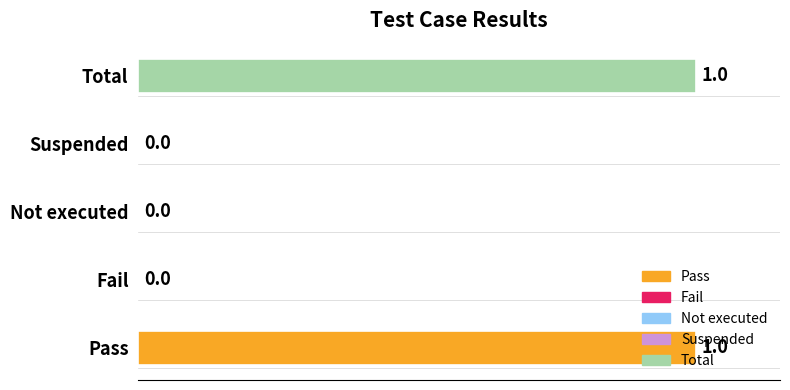

True or false: the data shows 0 at Suspended.

True